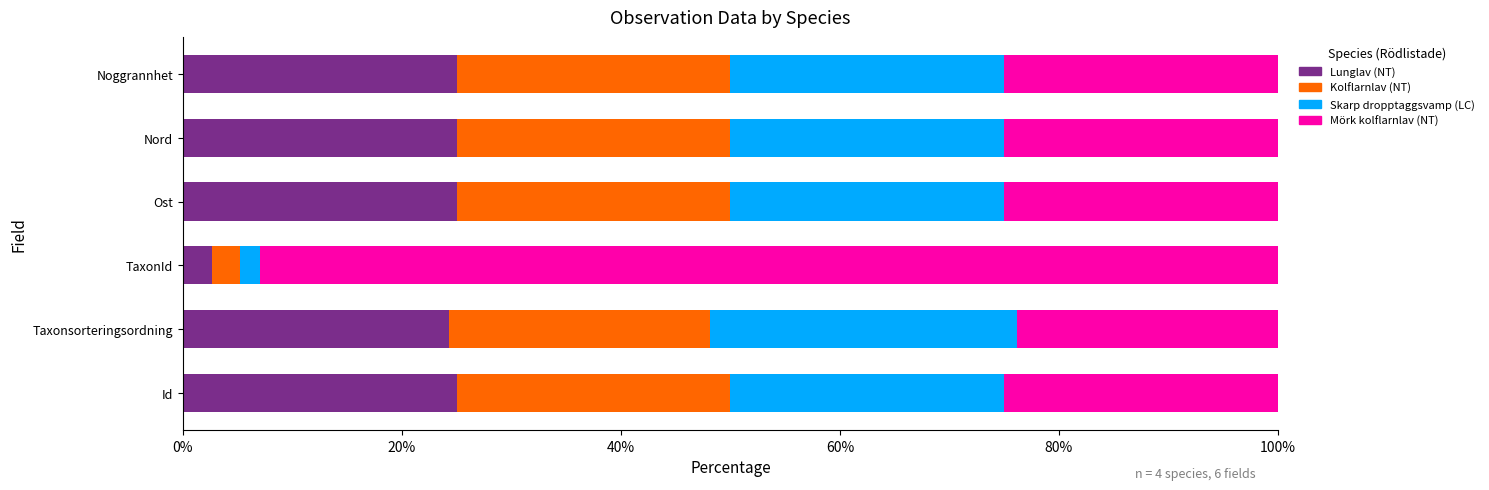

What is the maximum value for Lunglav (NT)?

25.0